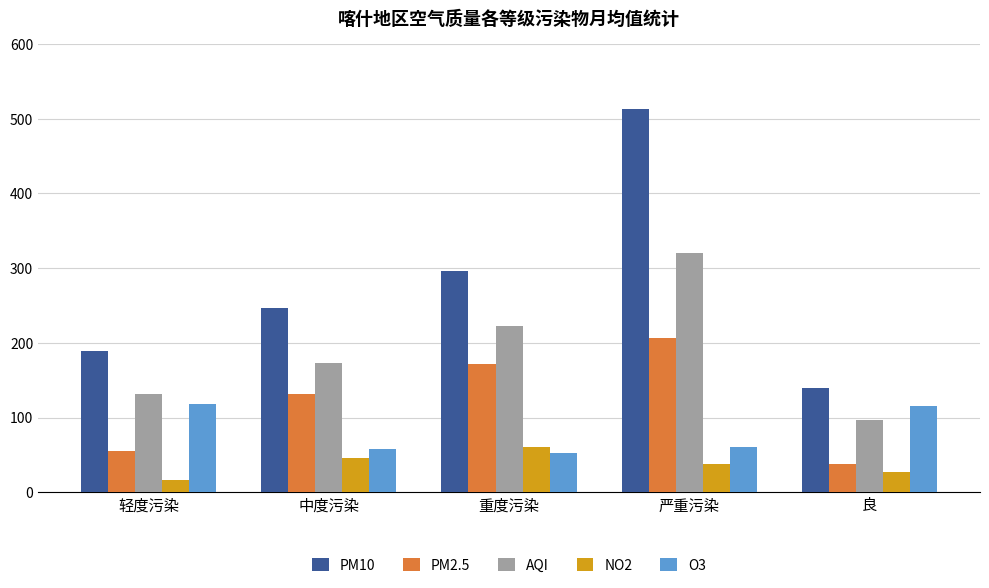

What is the minimum value shown in the chart?

16